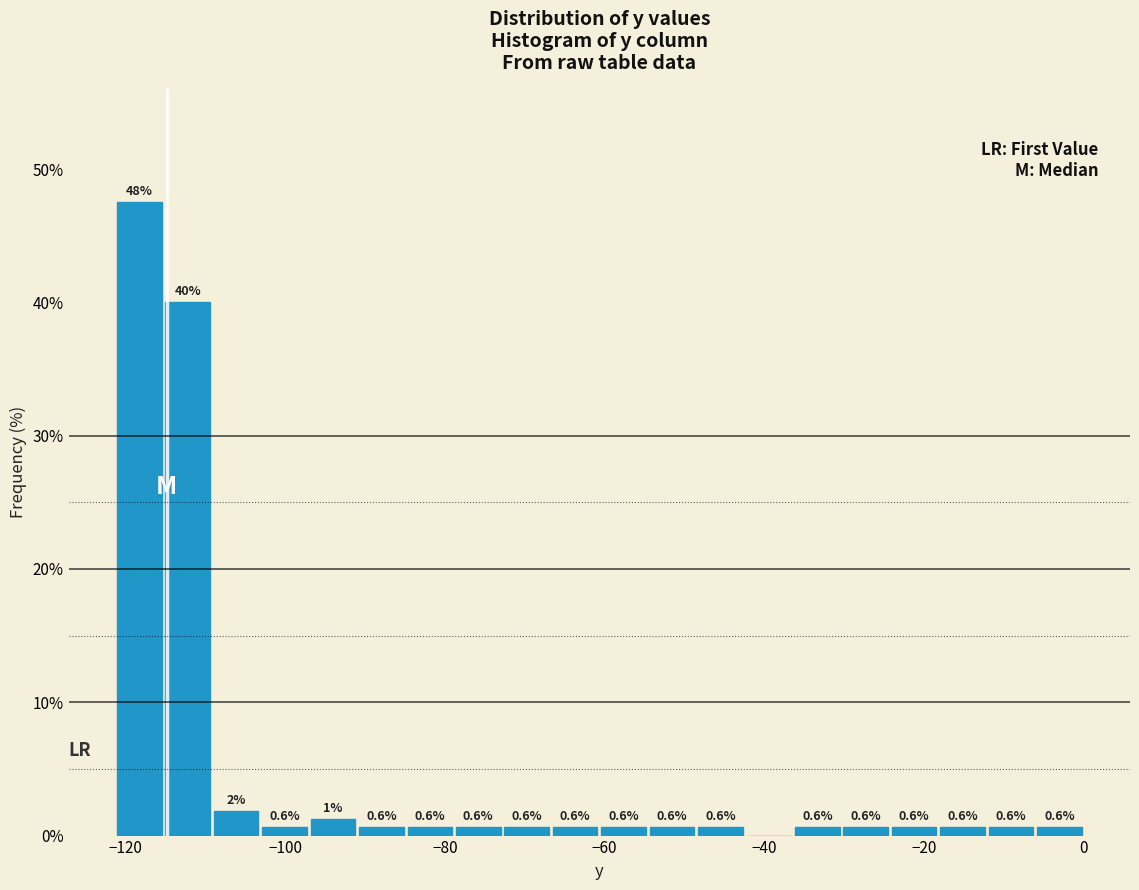

Read against the x-axis, roughly where is the centre of the tallest bar?

-118